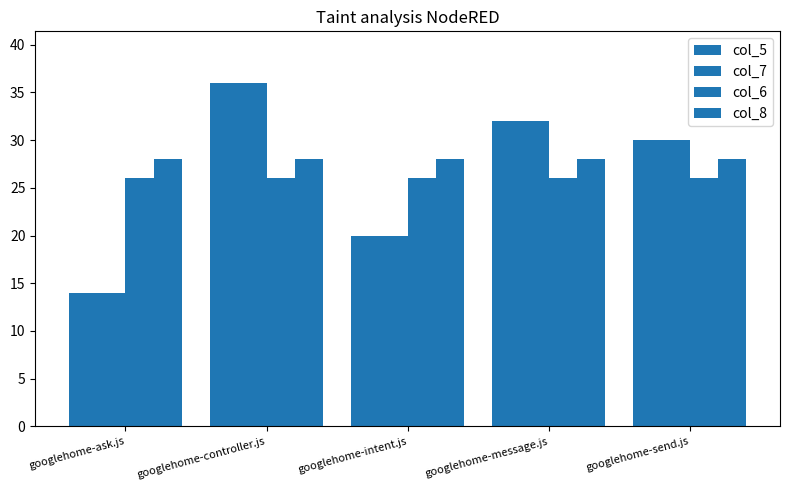

How many groups of bars are there?

5